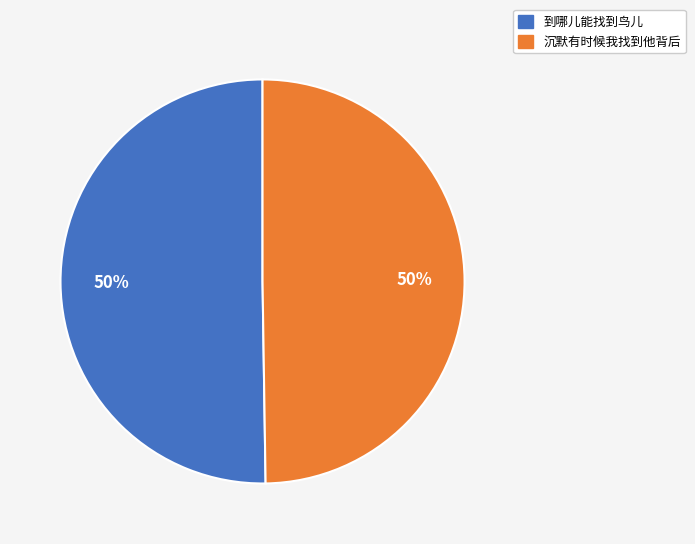

To the nearest percent, what is the combined percentage of 沉默有时候我找到他背后 and 到哪儿能找到鸟儿?

100%